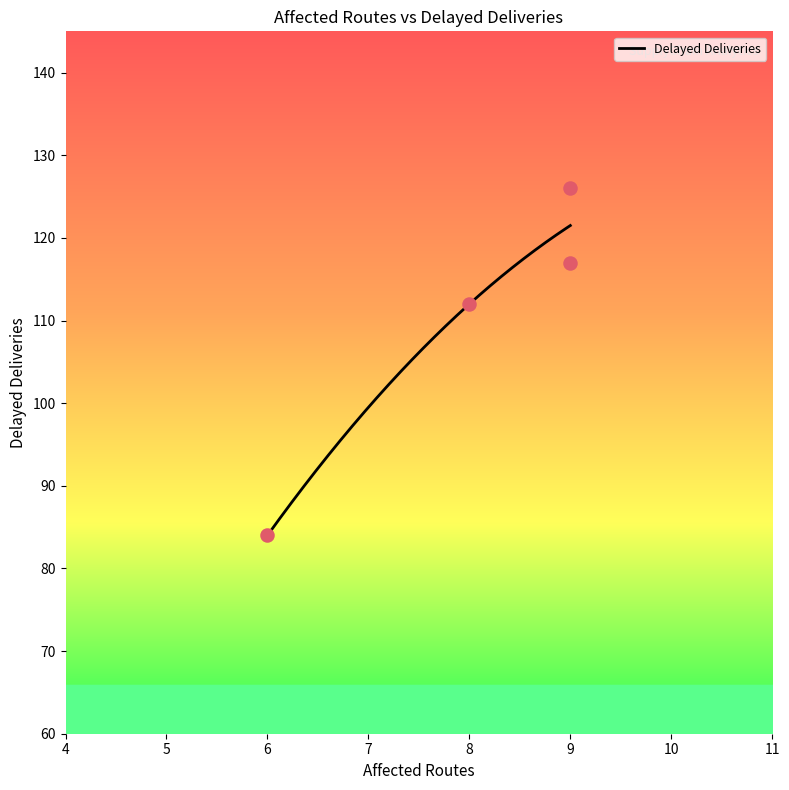

Which has a higher value, 9 or 8?

9